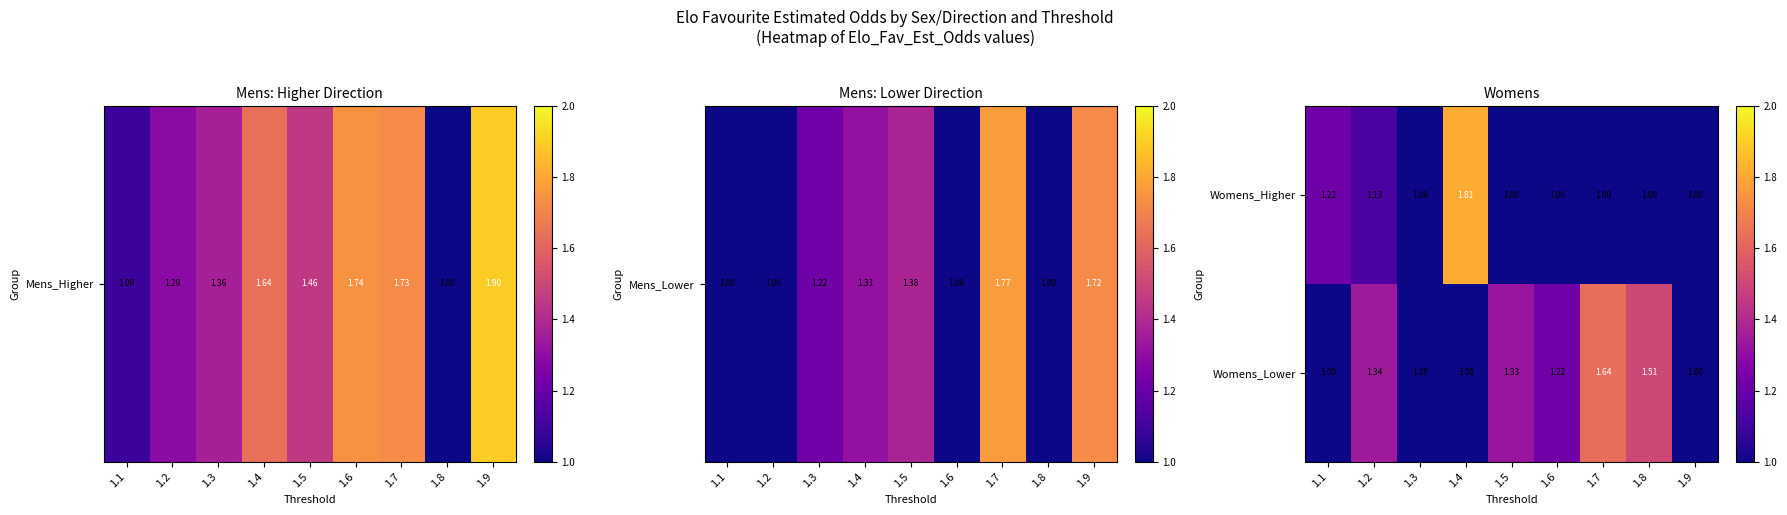

Which series changed the most between 1.1 and 1.2?

Womens_Lower